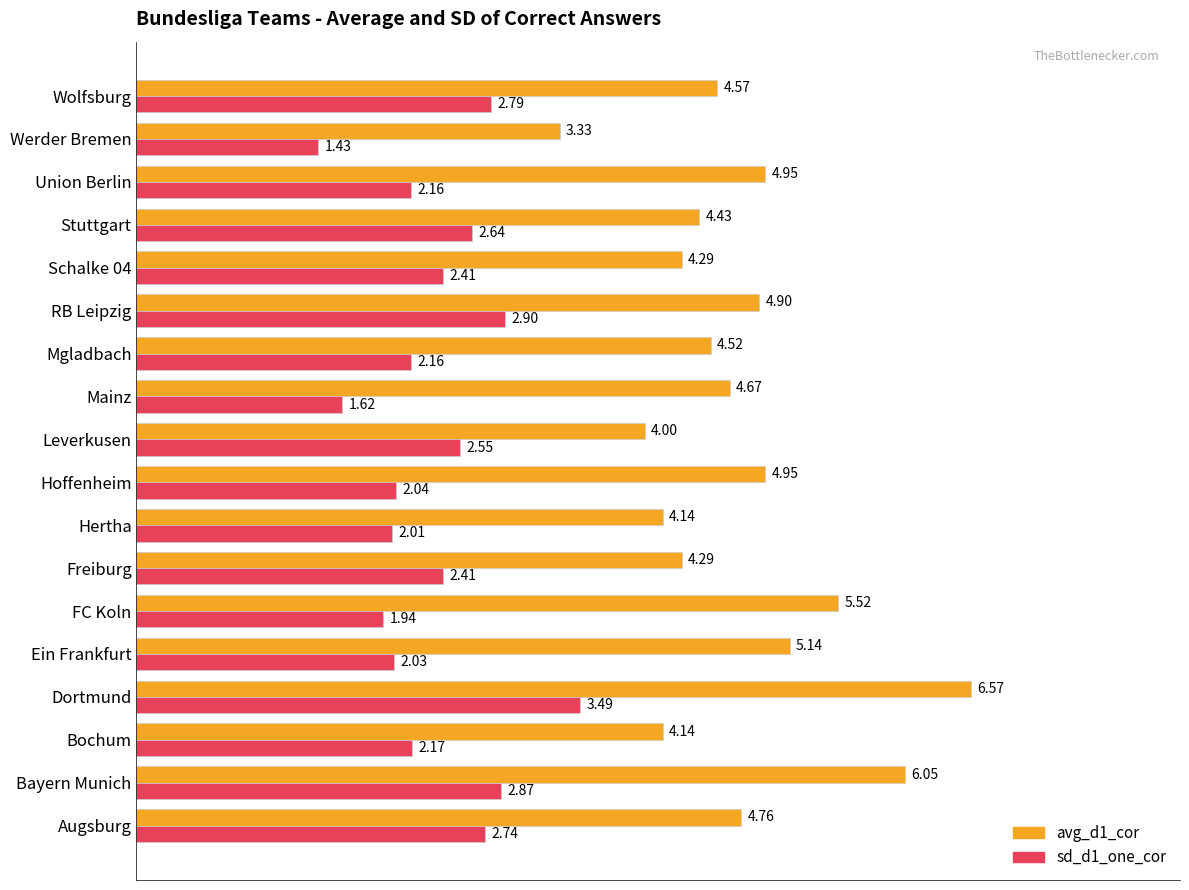

Which category has the highest value in the avg_d1_cor series?

Dortmund